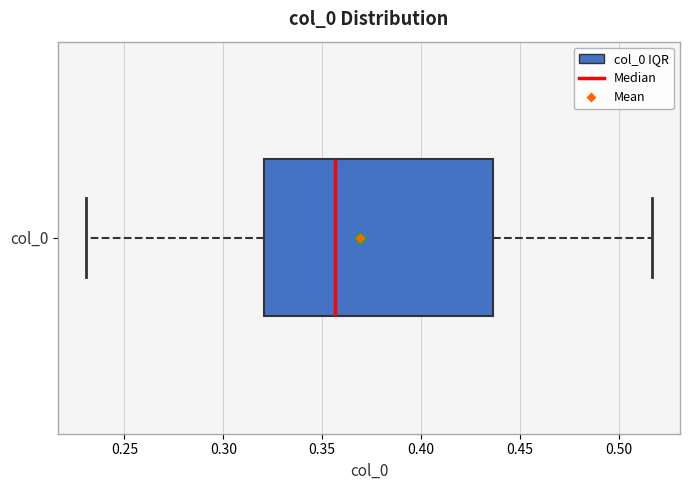

Transcribe this box plot: give where the median line is, the range the box spans, and where the two whiskers end, as read against the x-axis. The values are not printed on the chart, so give them approximately, as read against the axis.

median 0.355, box 0.320 to 0.435, whiskers 0.230 to 0.515